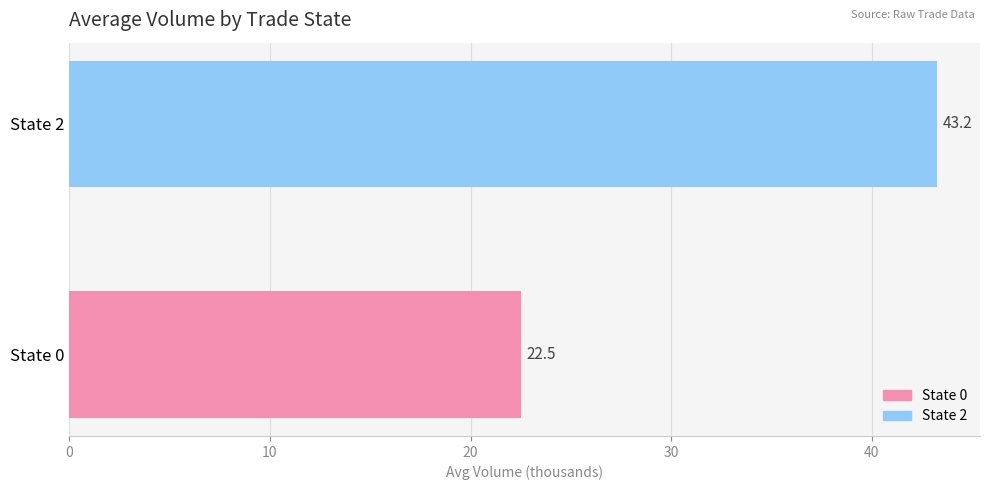

Is it true that the value at State 0 is 22.5?

True